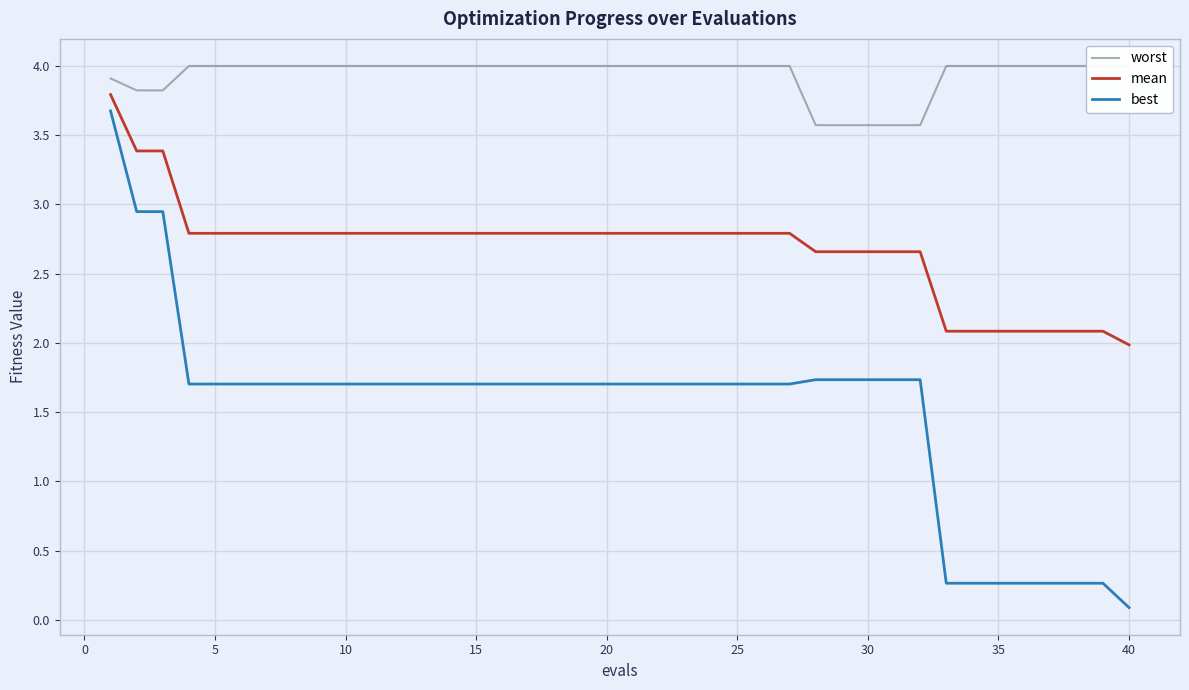

What is the difference between the second highest and minimum values in the worst series?

0.4